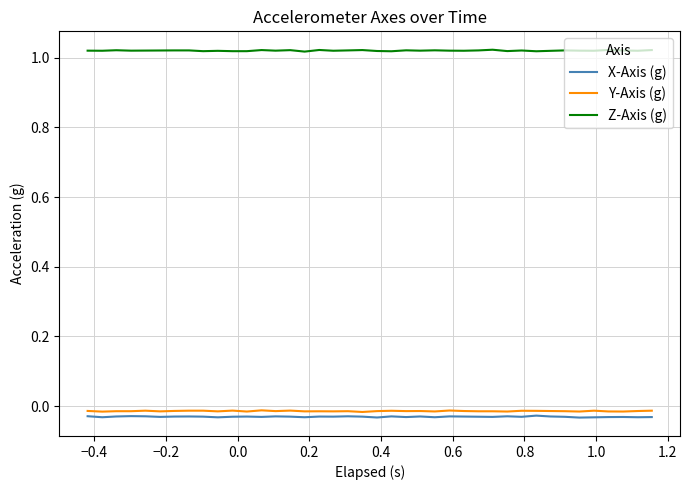

True or false: X-Axis (g) and Y-Axis (g) cross at least once.

False